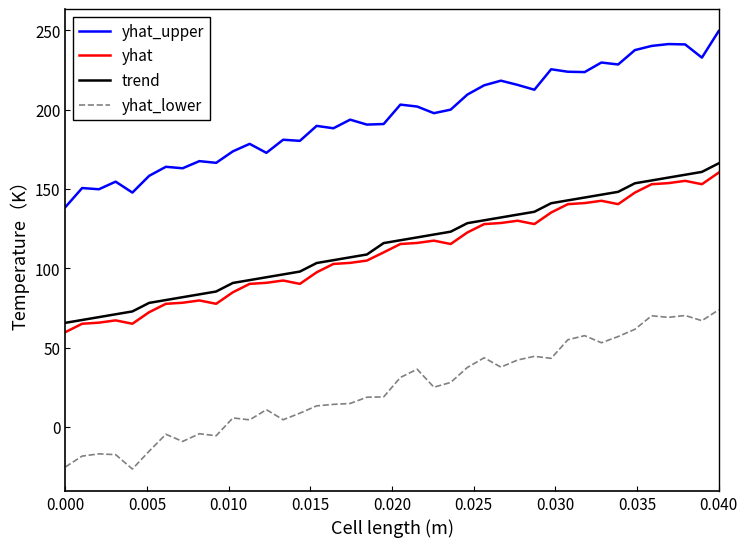

Count the number of categories in the chart.

40